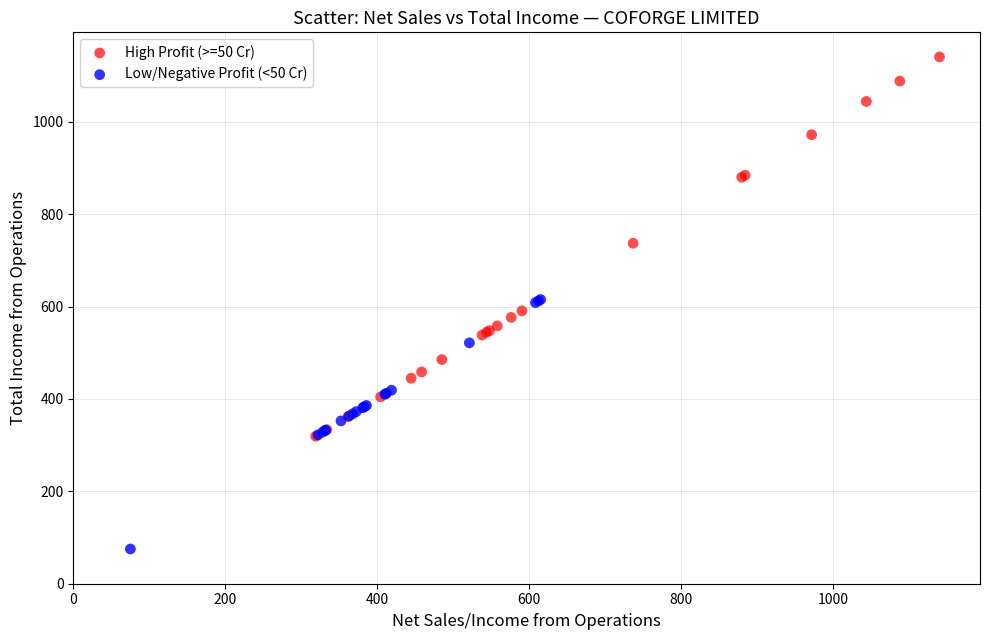

Which series reaches the maximum Y coordinate?

High Profit (>=50 Cr)